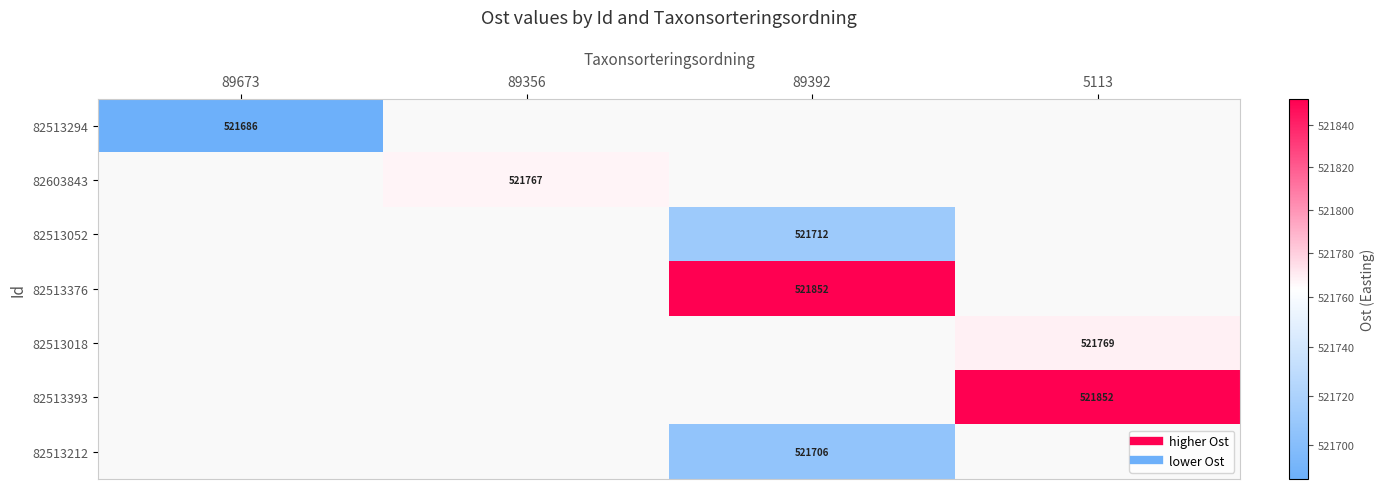

How many positive values does the 82513052 series have?

1